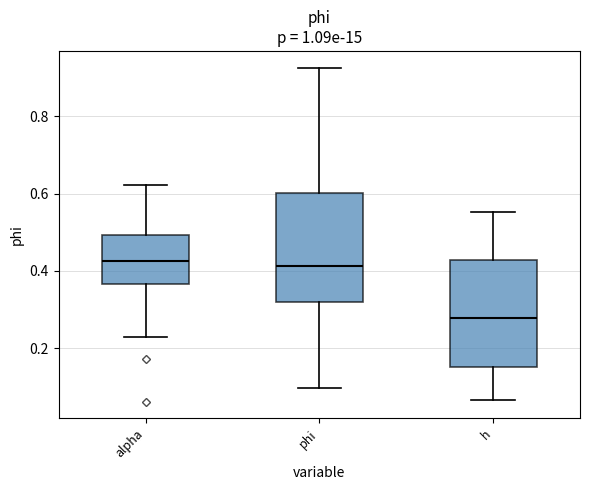

Reading left to right, read every box against the y-axis: the position of its median line, the range the box covers, and the ends of its whiskers. The values are not printed on the chart, so give them approximately, as read against the axis.

alpha: median 0.42, box 0.36 to 0.50, whiskers 0.22 to 0.62
phi: median 0.42, box 0.32 to 0.60, whiskers 0.10 to 0.92
h: median 0.28, box 0.16 to 0.42, whiskers 0.06 to 0.56